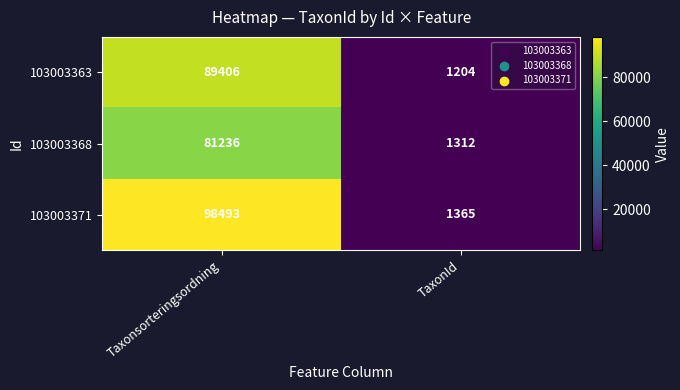

At how many categories does at least one series exceed 42957?

1